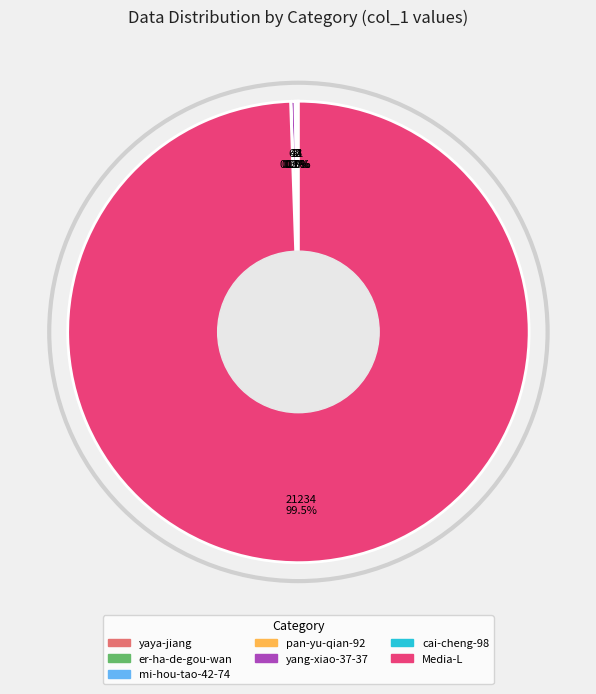

Is there a majority slice in this chart?

Yes